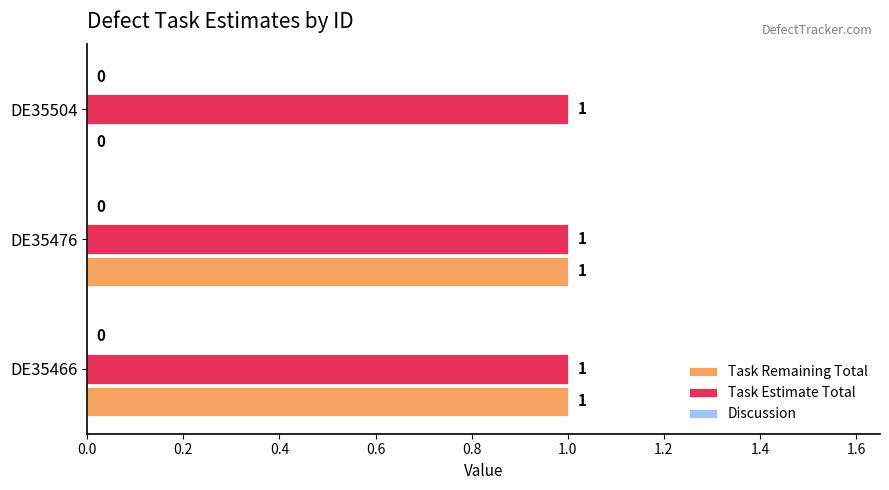

What is the sum of all Task Estimate Total values?

3